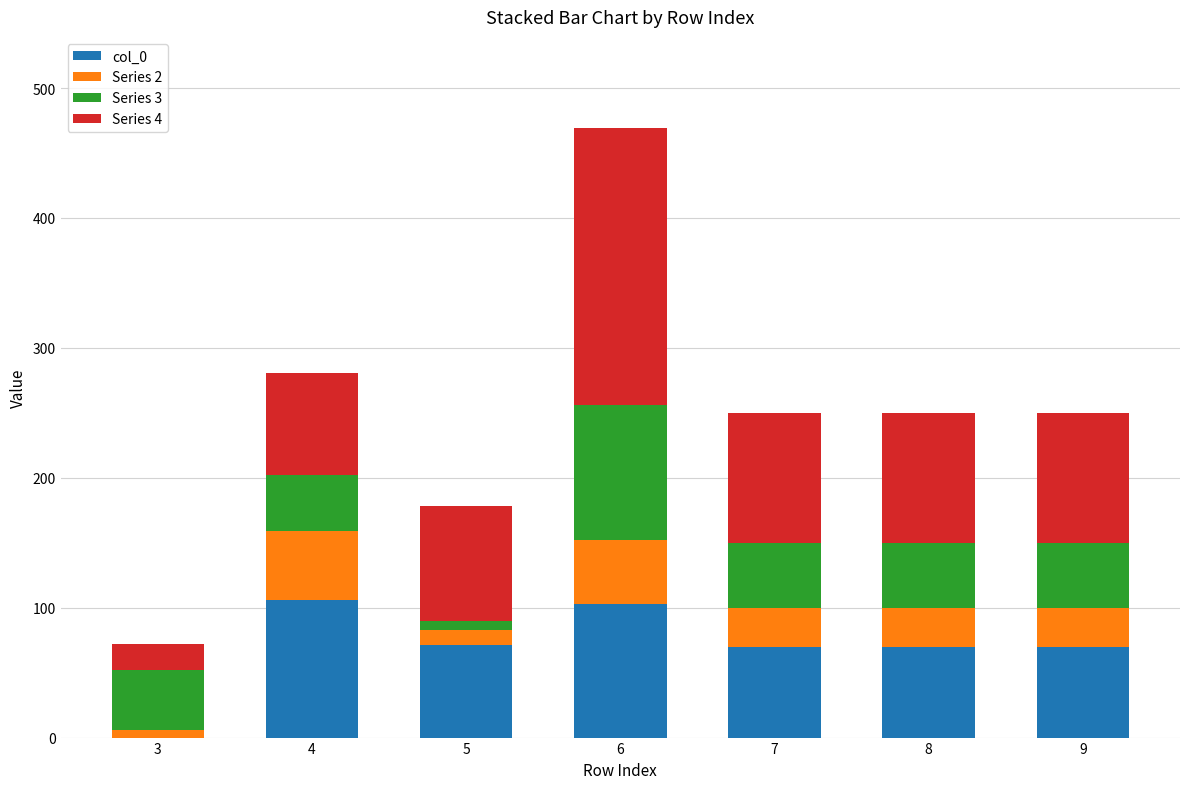

Where is Series 3 nearest to the value 55?

7